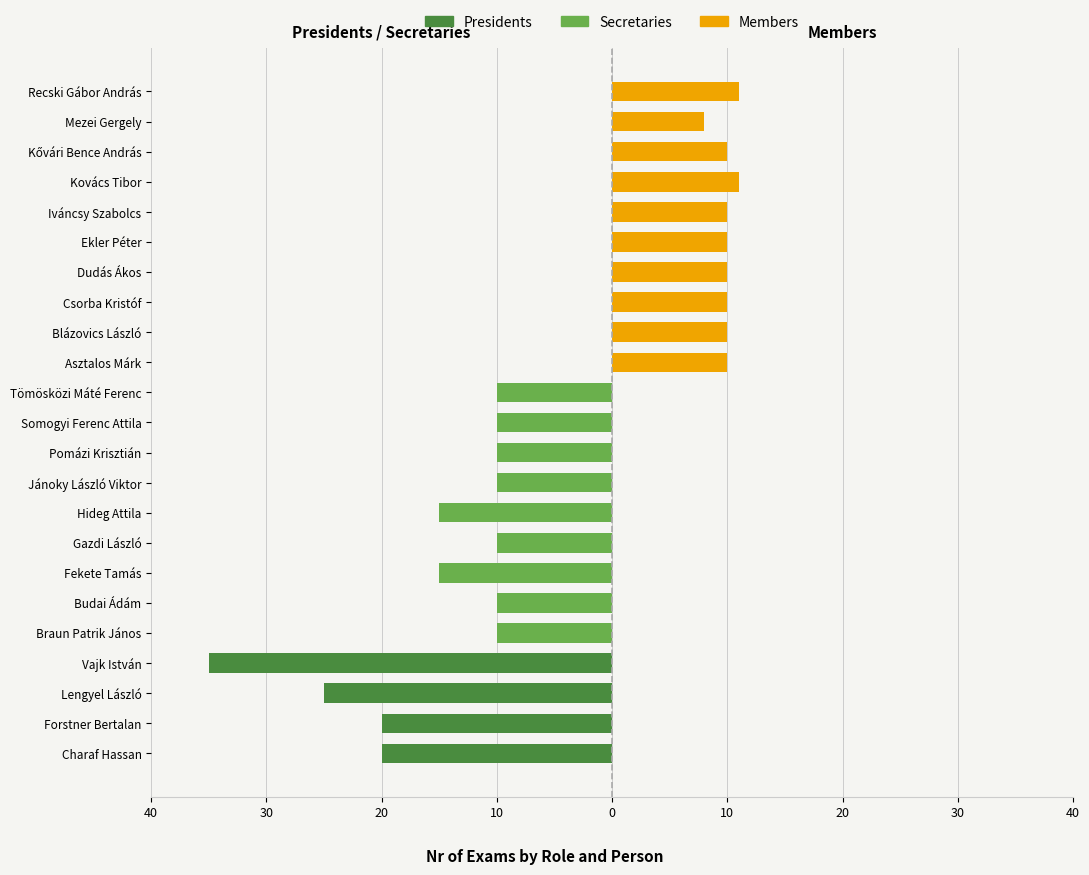

Rank the series at Mezei Gergely from lowest to highest value.

Presidents, Secretaries, Members